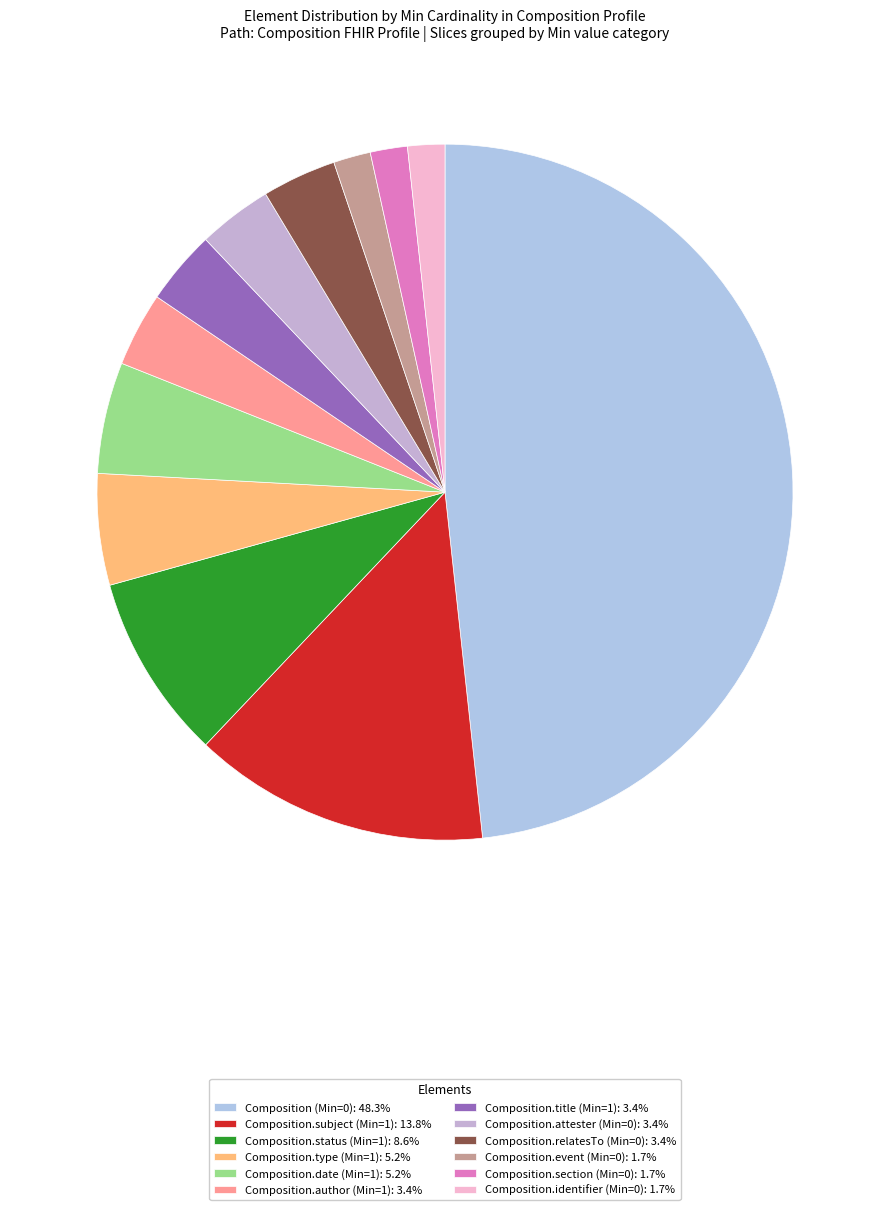

Between Composition.section (Min=0) and Composition.type (Min=1), which is larger?

Composition.type (Min=1)